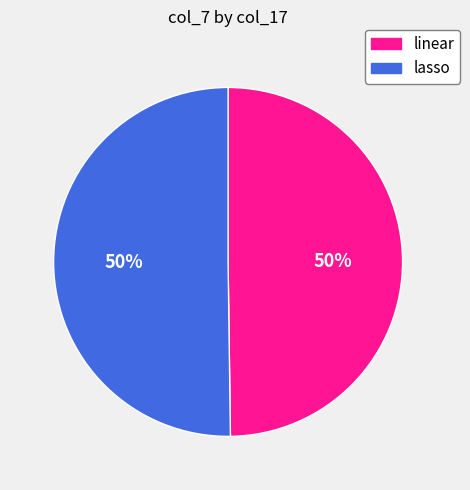

What is the ratio of the value at lasso to the value at linear?

1.0